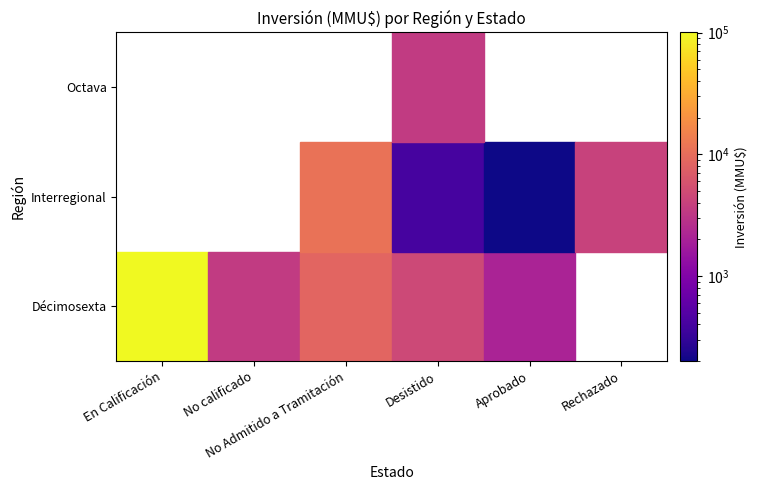

Reading left to right, what are all the values shown in this chart?

Décimosexta: 100320	3500	8630	4604	2073	0
Interregional: 0	0	11056	400	200	4000
Octava: 0	0	0	3500	0	0